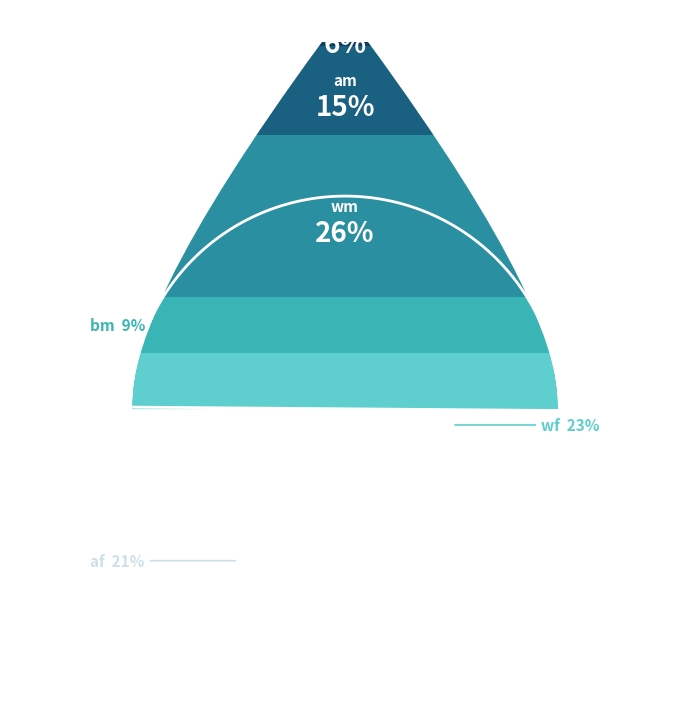

To the nearest percent, what portion does 25 represent?

4%